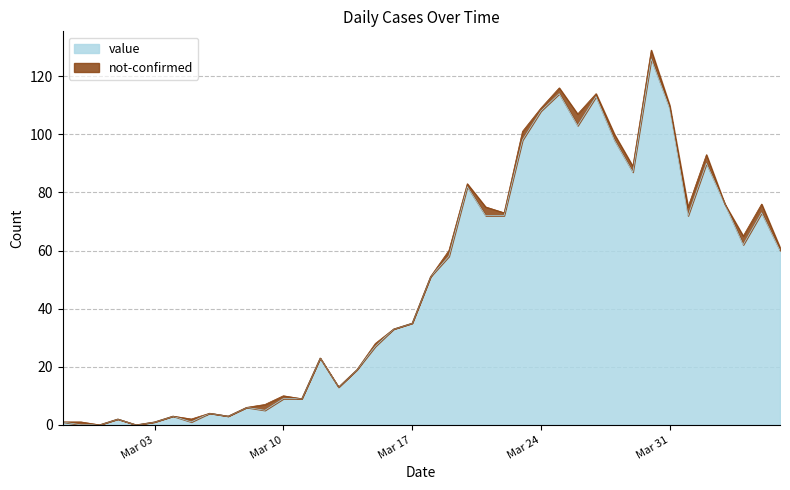

What is the highest value of the value series?

126